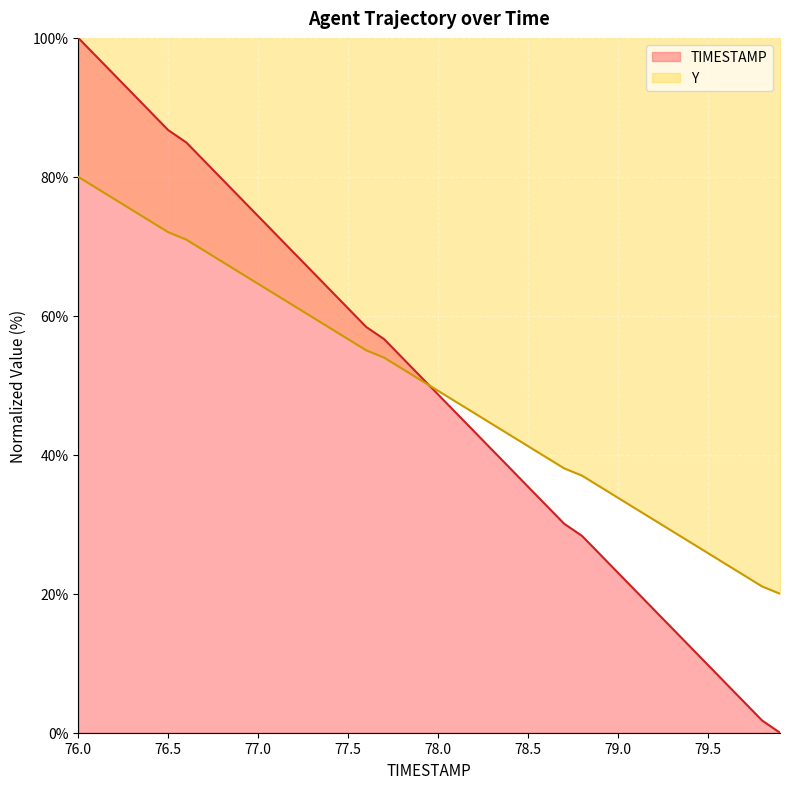

At how many categories does at least one series exceed 56?

18